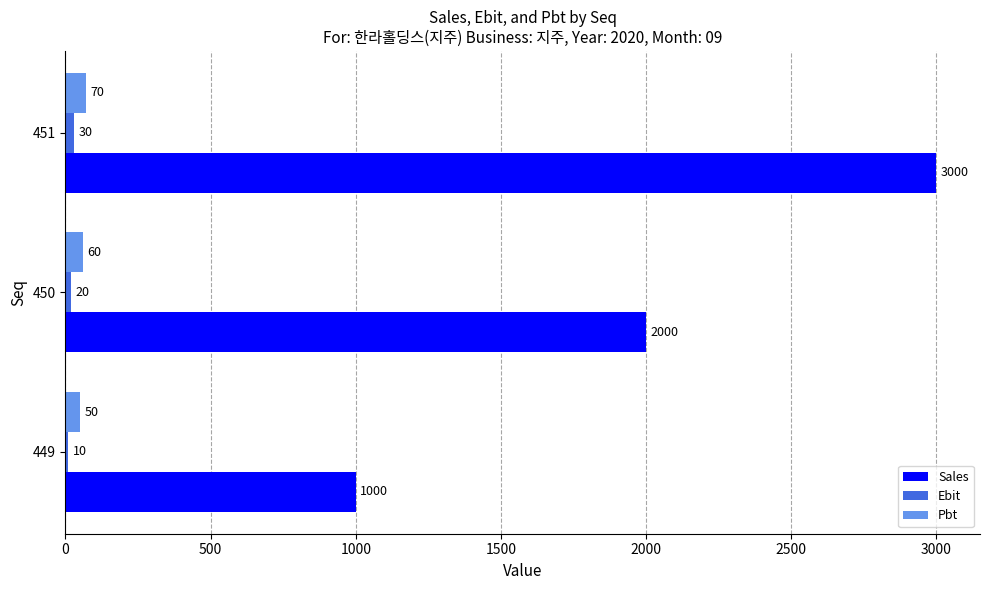

What is the lowest value of the Sales series?

1000